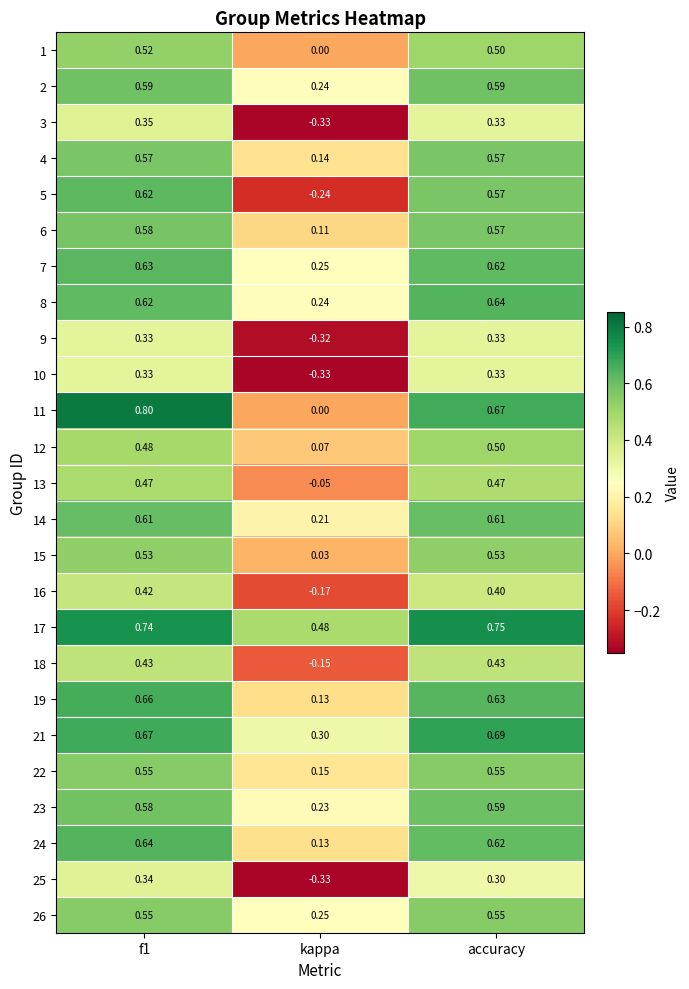

At which label is 17 closest to 0?

kappa